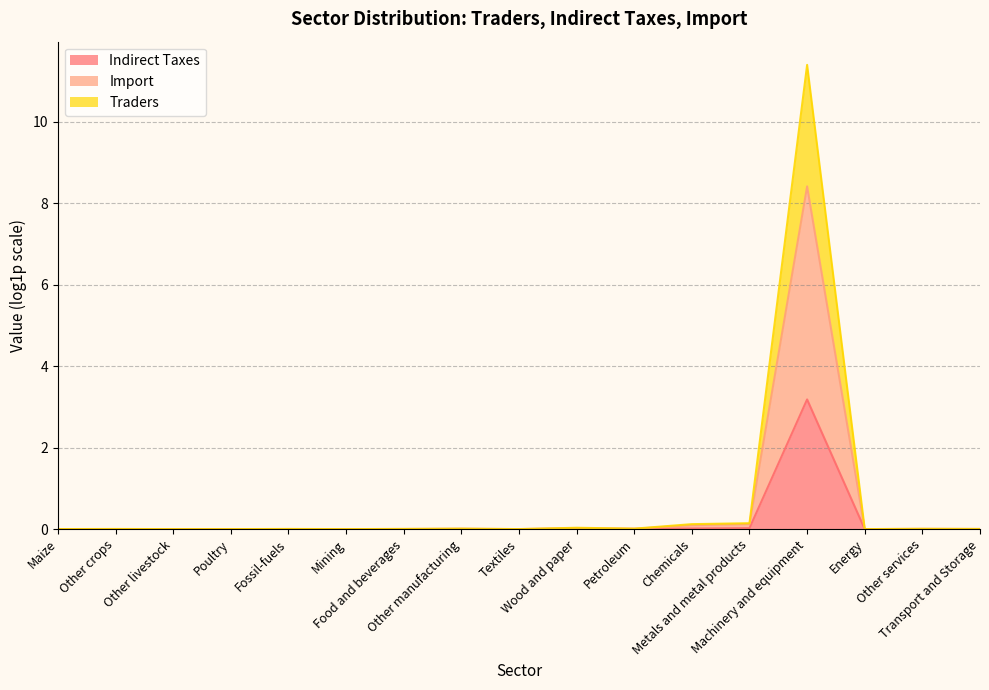

At which category does Indirect Taxes reach its first local peak?

Other crops